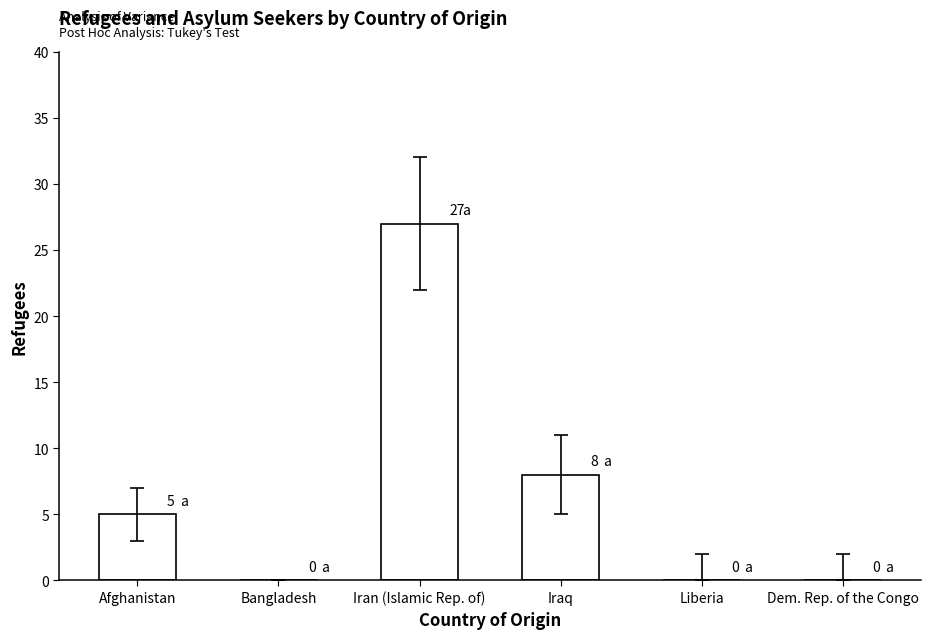

What is the change in value from Afghanistan to Iran (Islamic Rep. of)?

+22